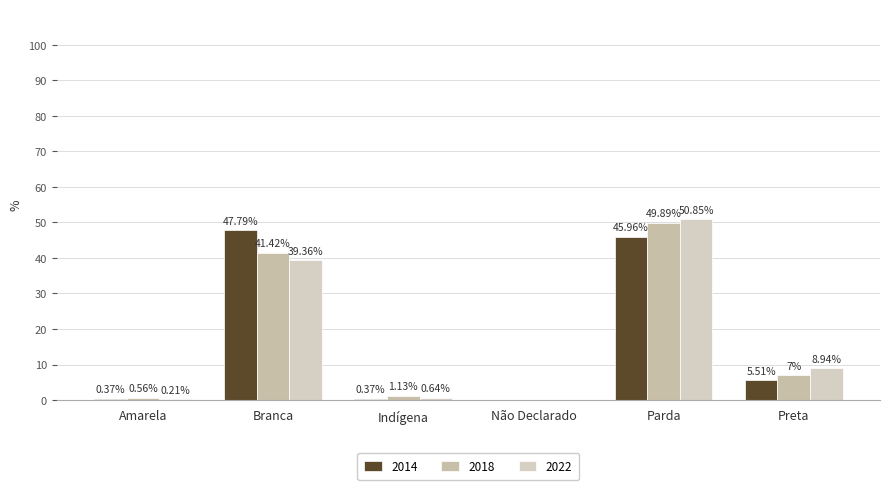

Which has a higher value, Parda or Não Declarado?

Parda